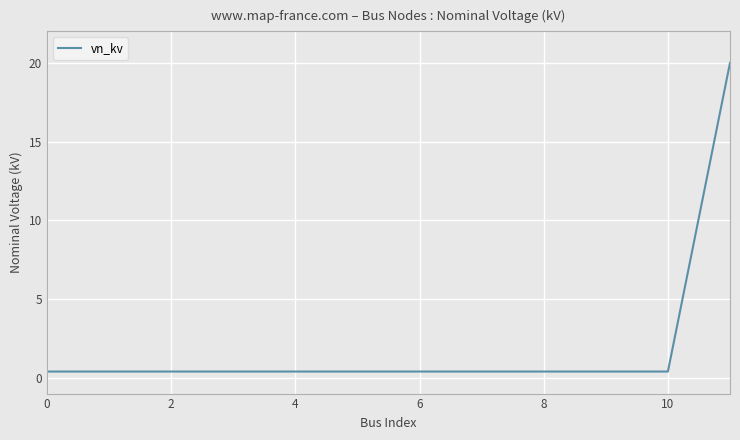

What is the greatest value displayed?

20.0